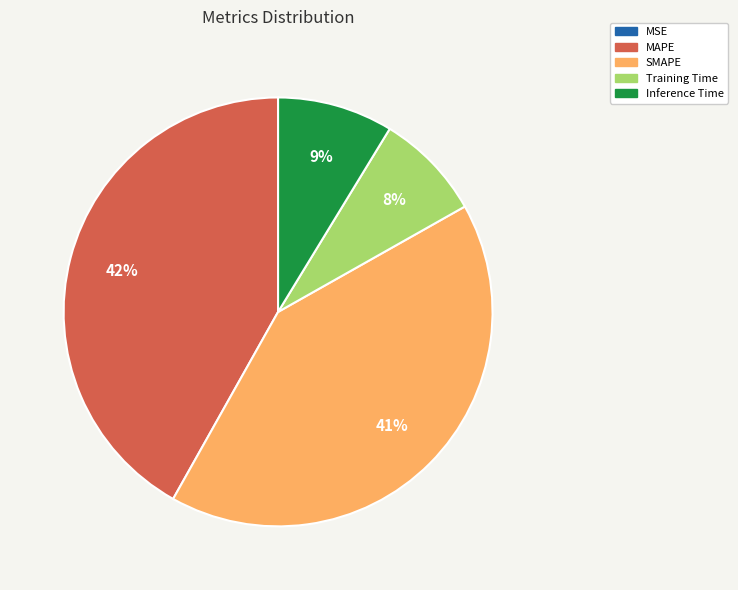

Between Training Time and SMAPE, which is larger?

SMAPE